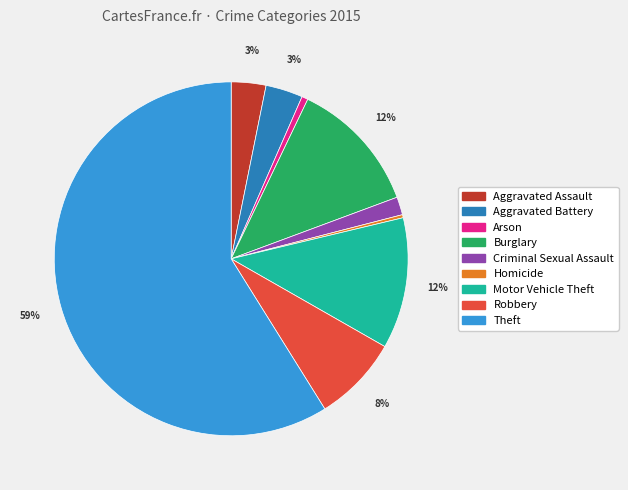

How many segments does this pie chart have?

9